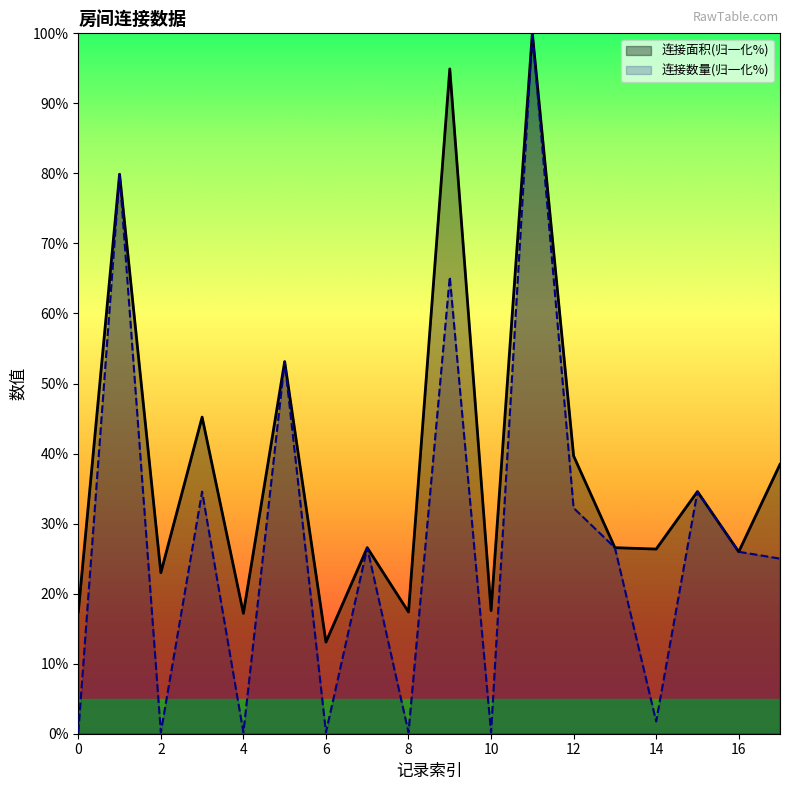

Rank the series by their maximum value, from highest to lowest.

连接面积, 连接数量